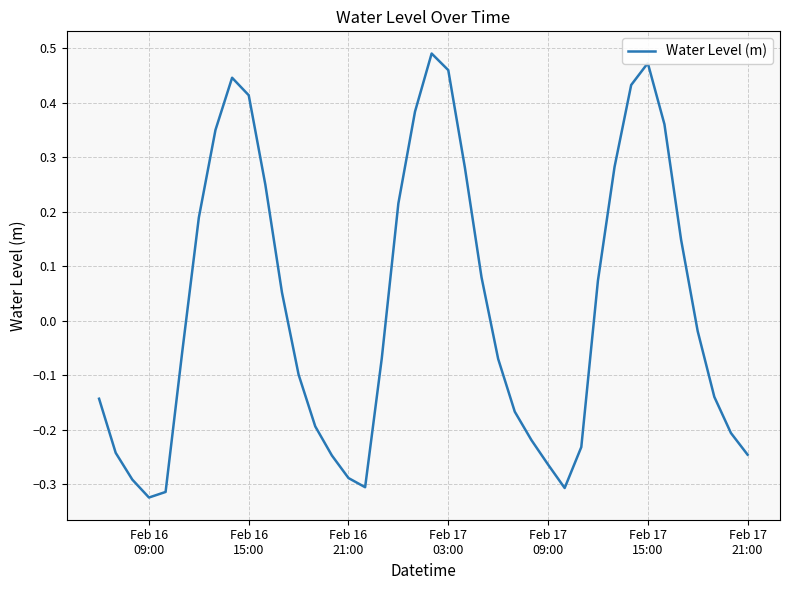

How many lines are shown in the chart?

1